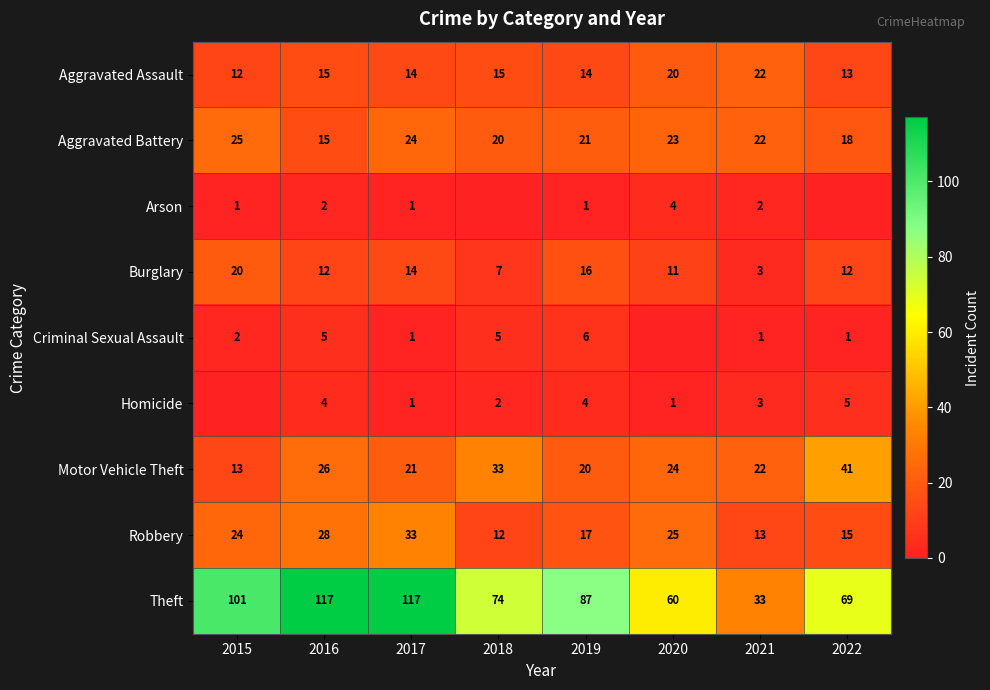

Which category has the highest value in the Motor Vehicle Theft series?

2022